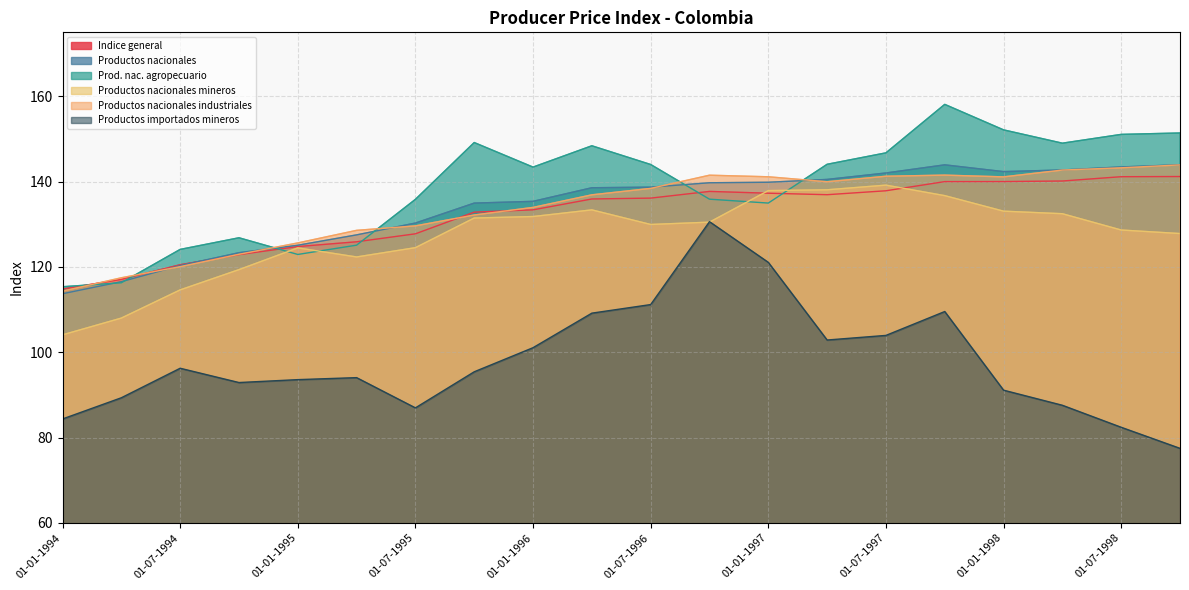

How many distinct data groups are displayed?

6